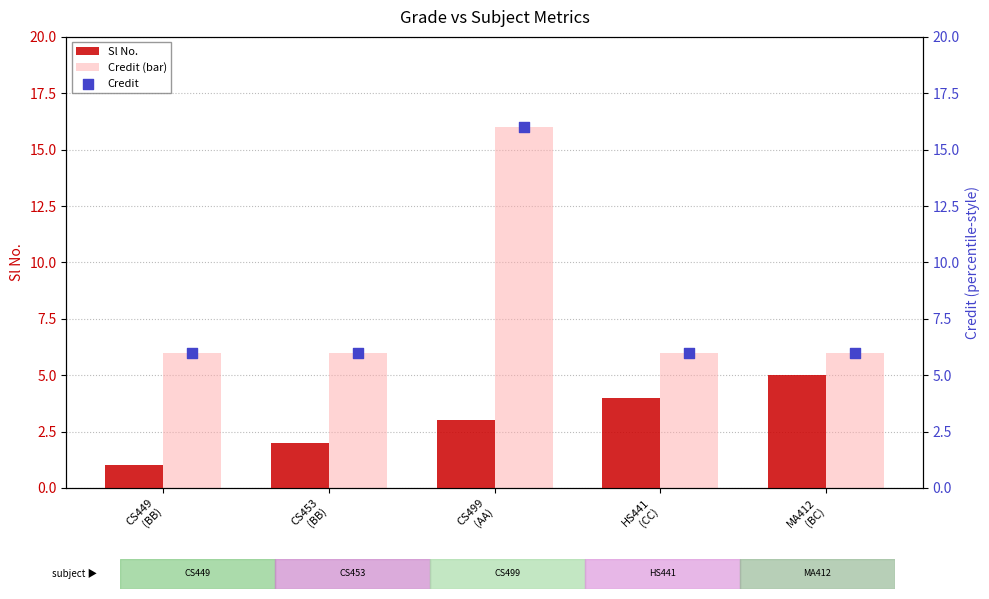

What are all the series names shown in the legend?

Sl No., Credit (bar), Credit